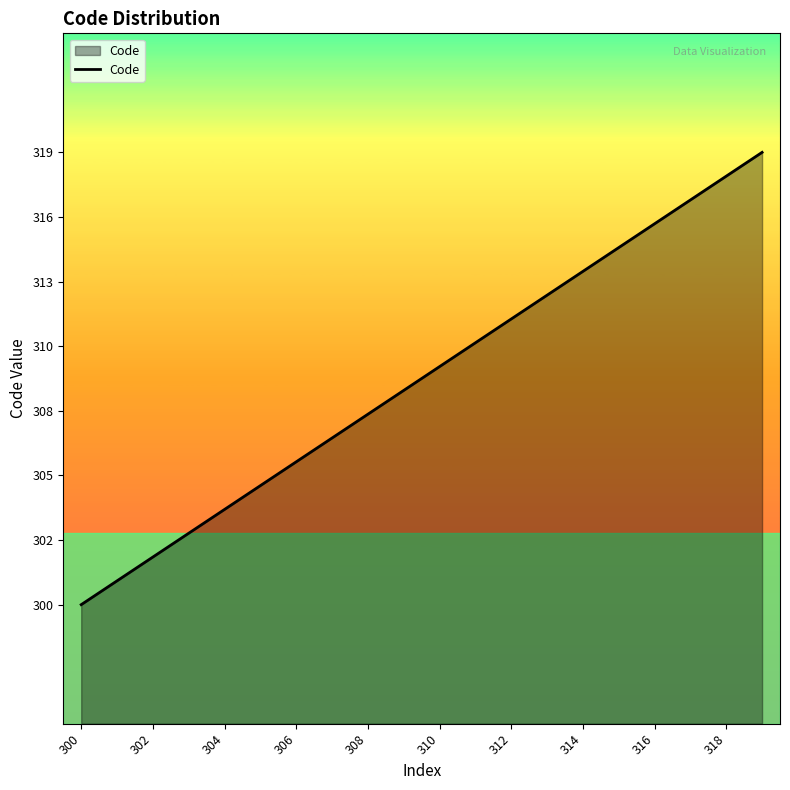

Does the chart display data point markers on the line(s)?

No